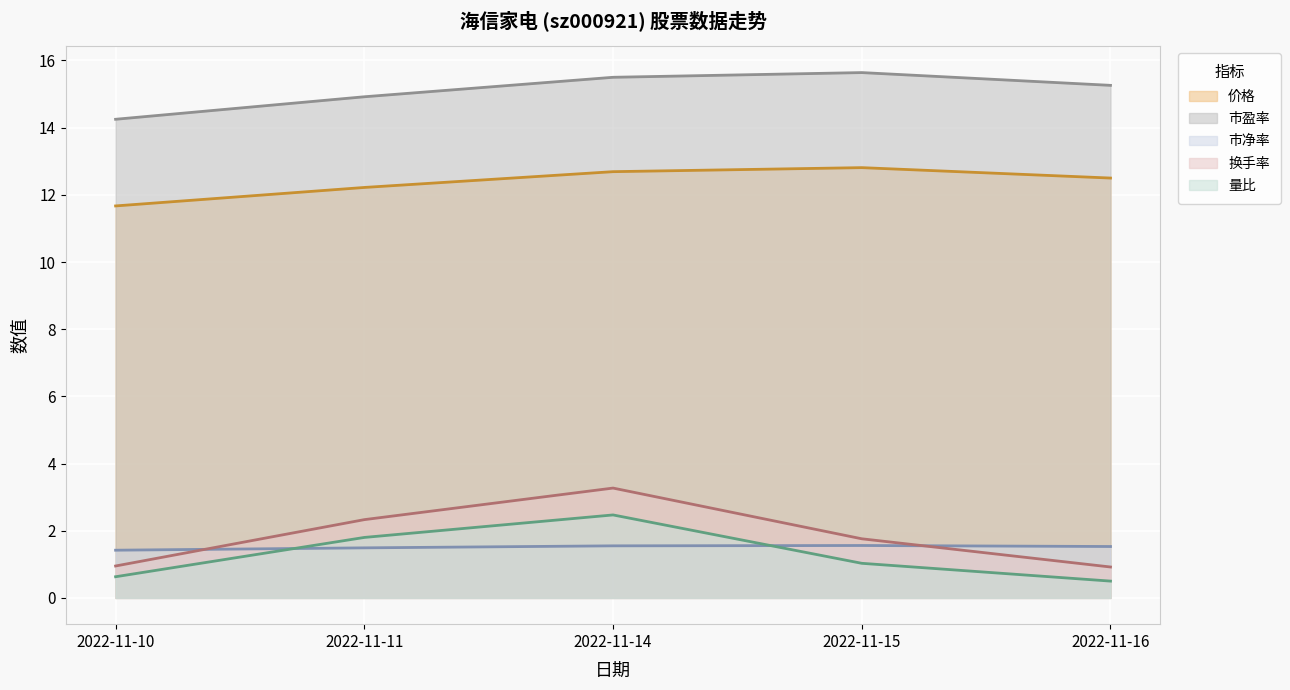

What is the spread (max minus min) of values at 2022-11-11?

13.4